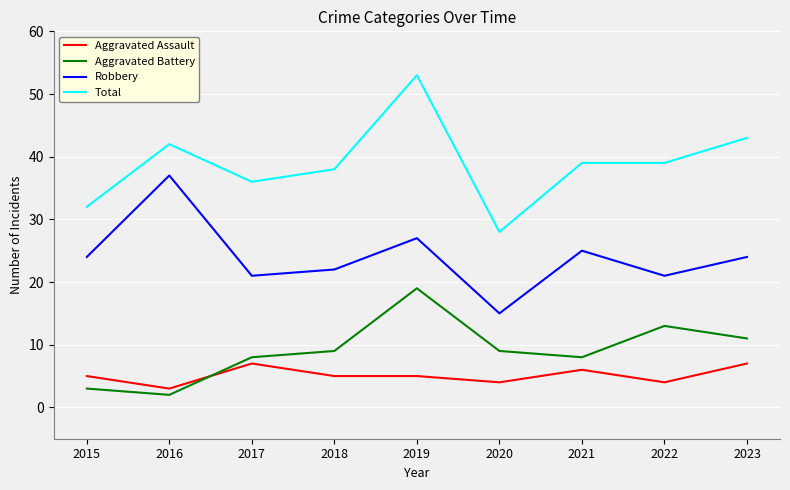

Rank the series by their maximum value, from lowest to highest.

Aggravated Assault, Aggravated Battery, Robbery, Total